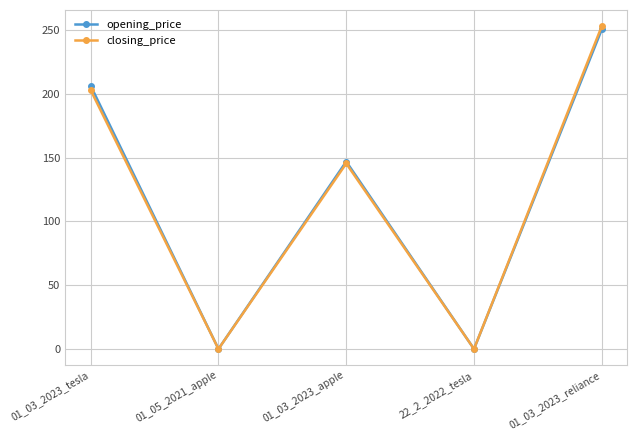

Reading right to left, extract all data points from this chart.

opening_price: 01_03_2023_reliance=250.3	22_2_2022_tesla=0.0	01_03_2023_apple=146.8	01_05_2021_apple=0.0	01_03_2023_tesla=206.2
closing_price: 01_03_2023_reliance=252.9	22_2_2022_tesla=0.0	01_03_2023_apple=145.3	01_05_2021_apple=0.0	01_03_2023_tesla=202.8